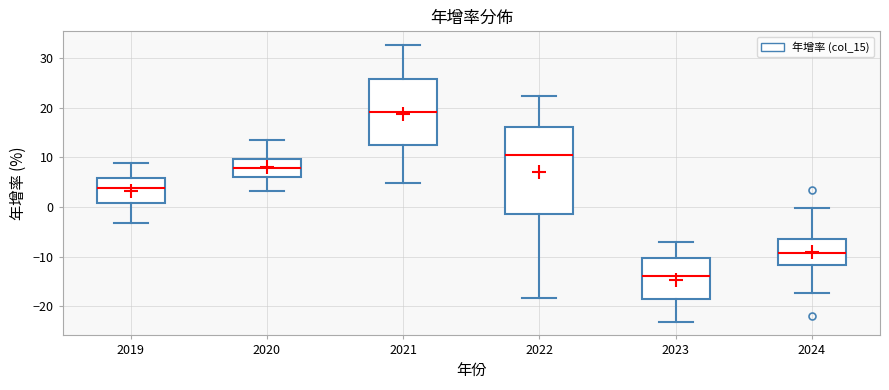

Which box has the lowest median line?

2023